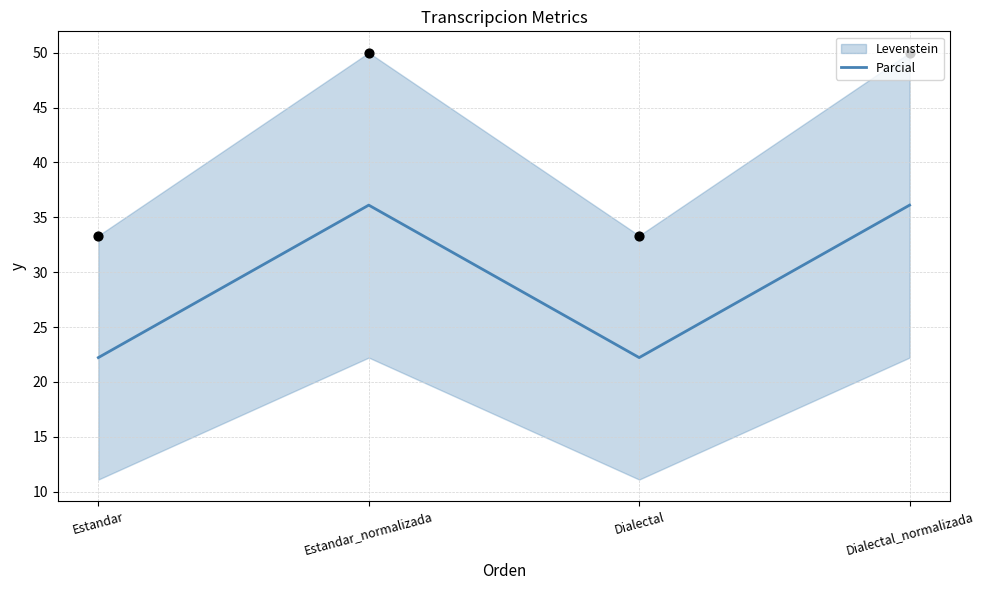

Between Dialectal and Dialectal_normalizada, which is larger?

Dialectal_normalizada